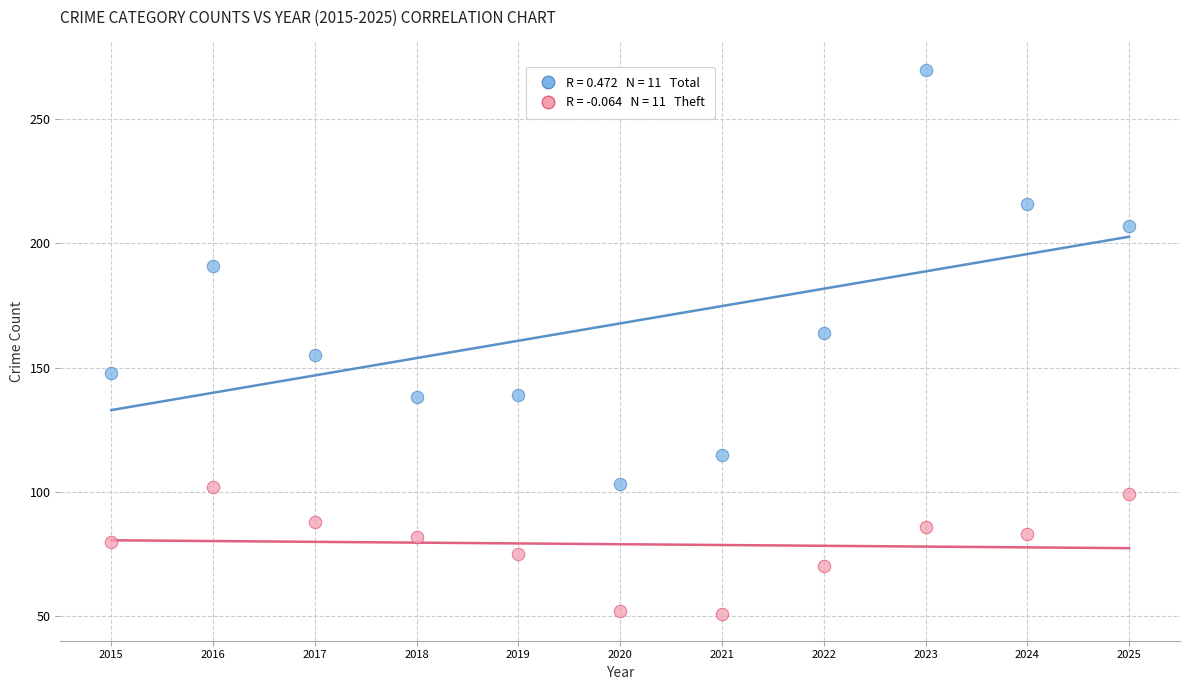

Across all data points, what is the range of Y values (max minus min)?

219